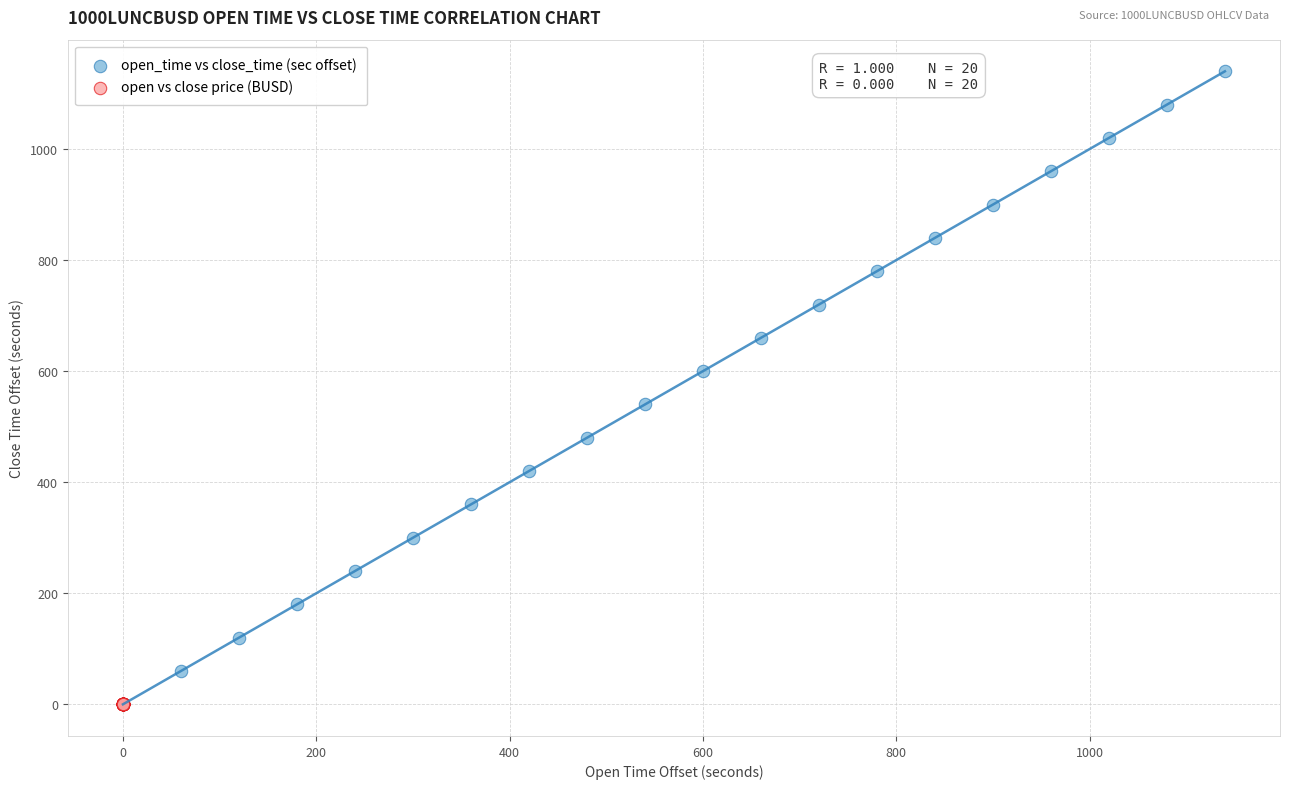

Which series contains the highest Y value?

open_time vs close_time (sec offset)